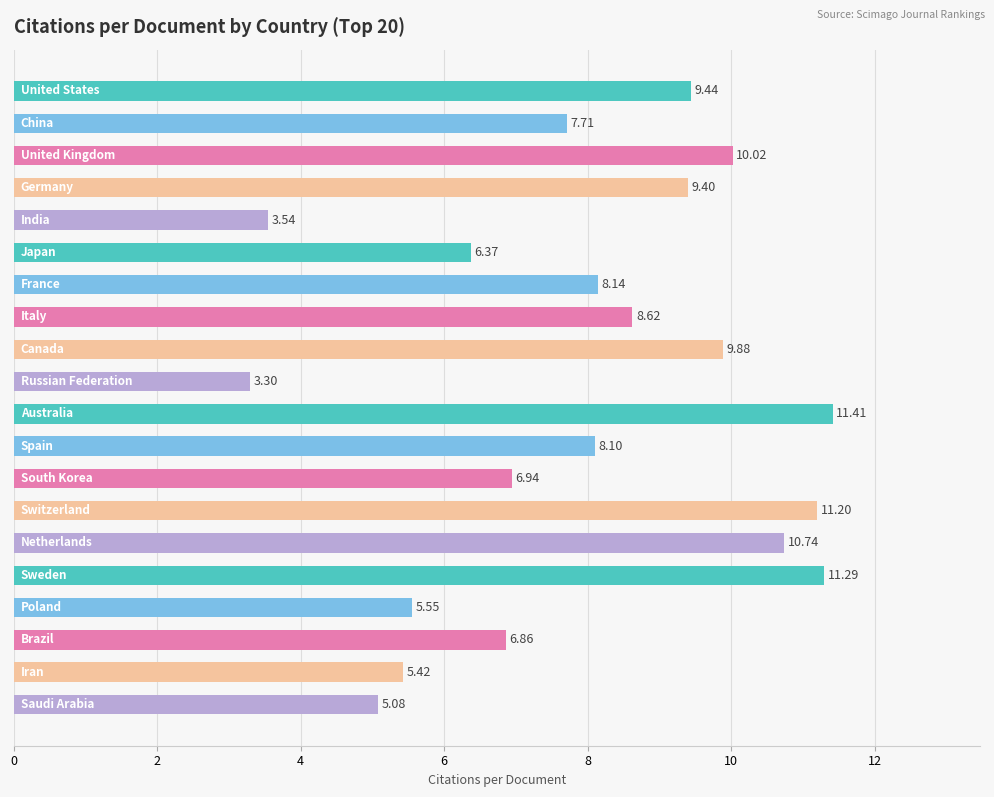

What is the average value?

8.0